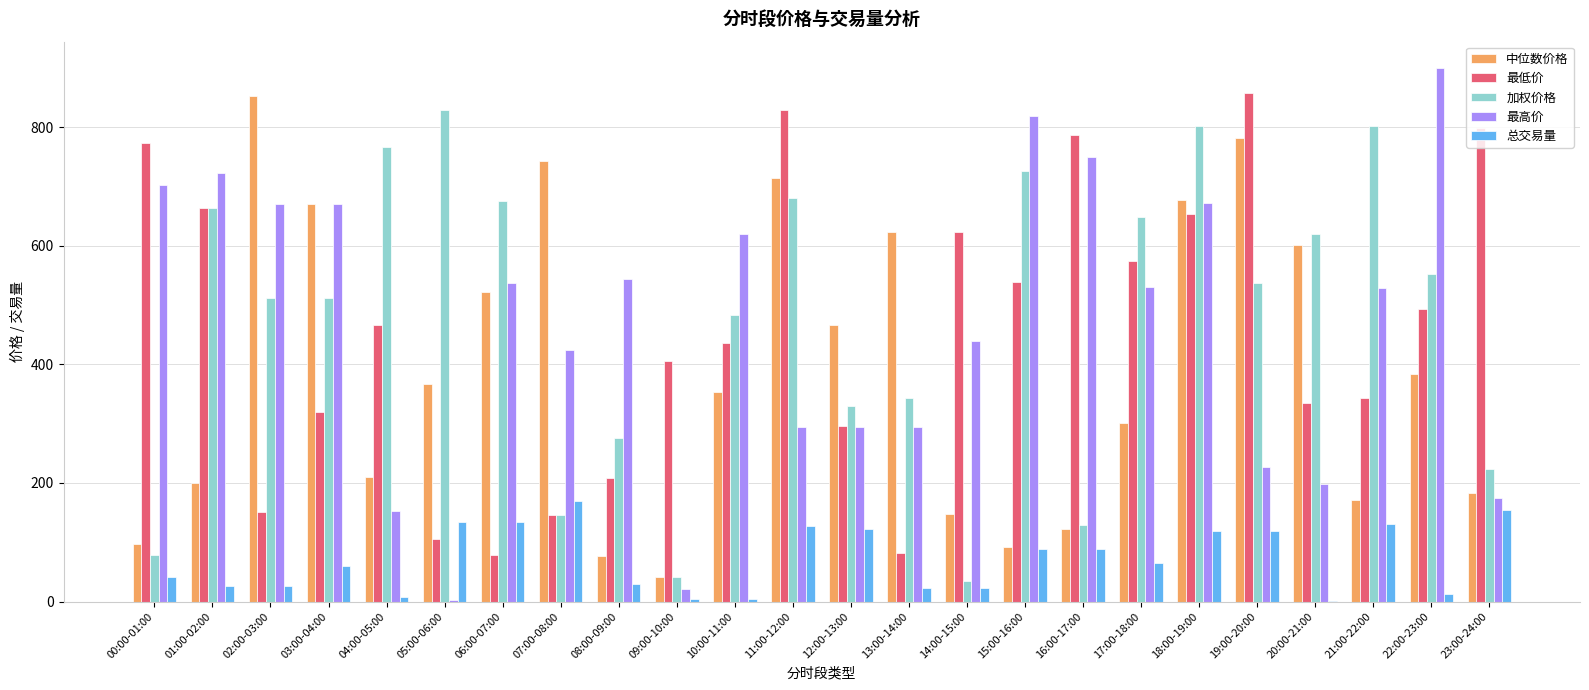

What is the sum of all 最低价 values?

10959.5